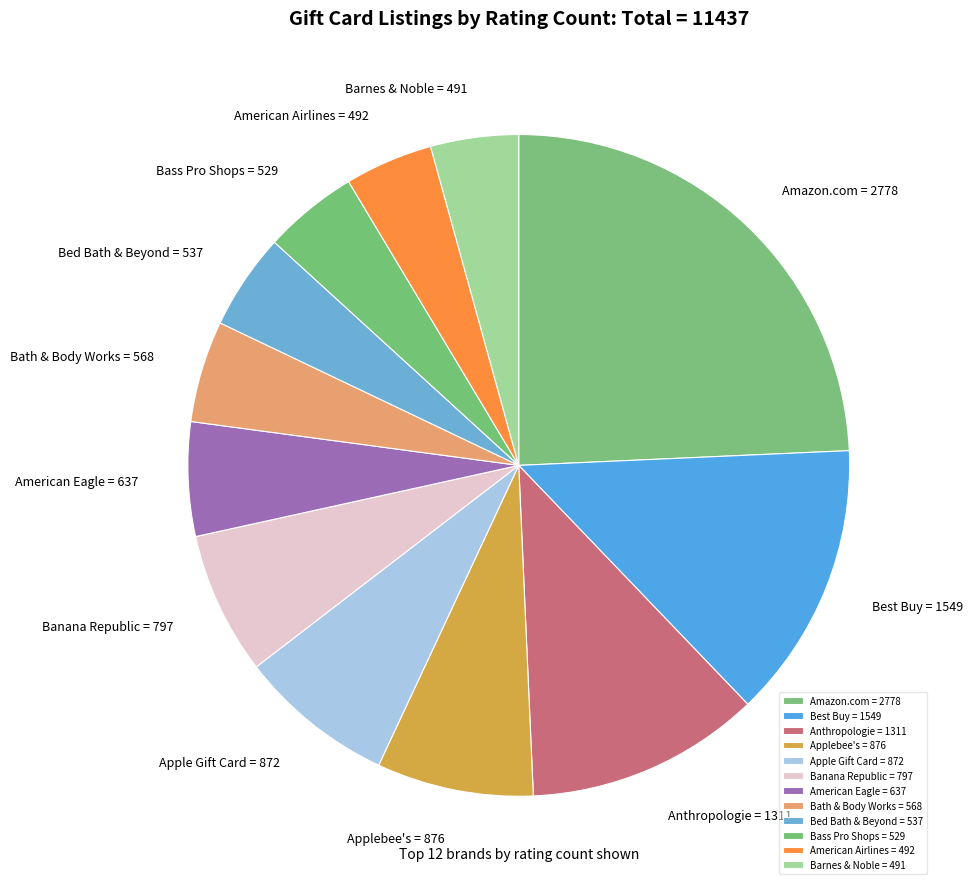

Does Applebee's represent more than half of the total?

No